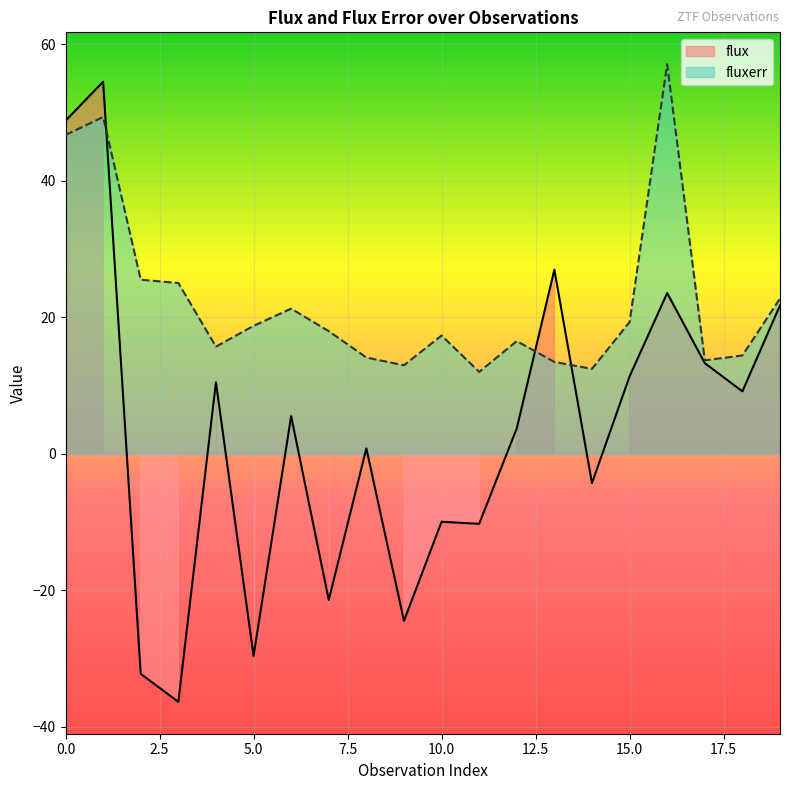

Which category has the highest value across all series?

16